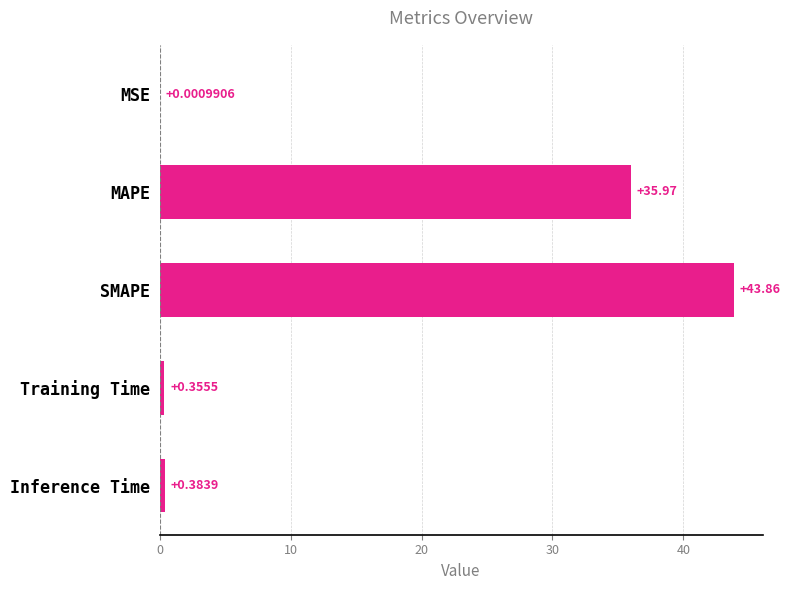

Where is the data nearest to the value 21?

MAPE